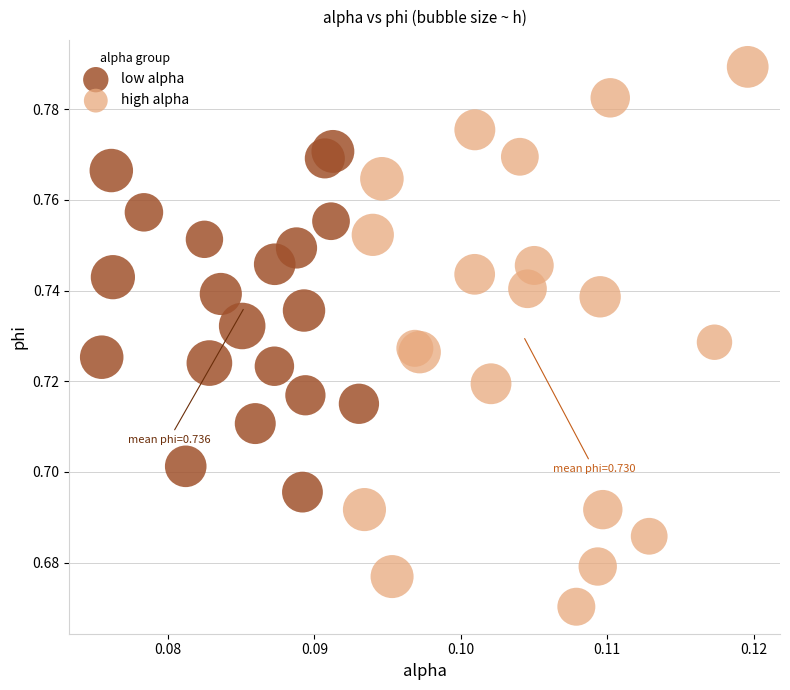

Which series reaches the minimum Y coordinate?

high alpha